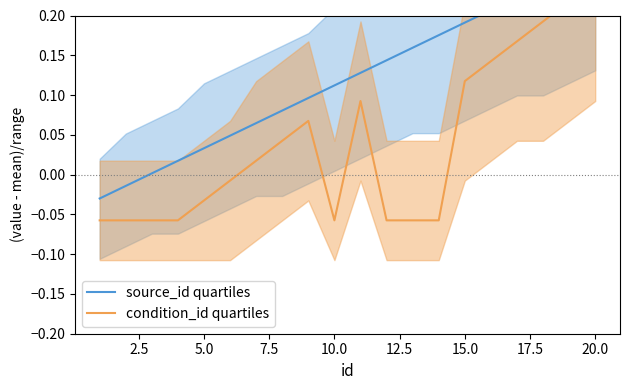

How many series are shown in this chart?

2